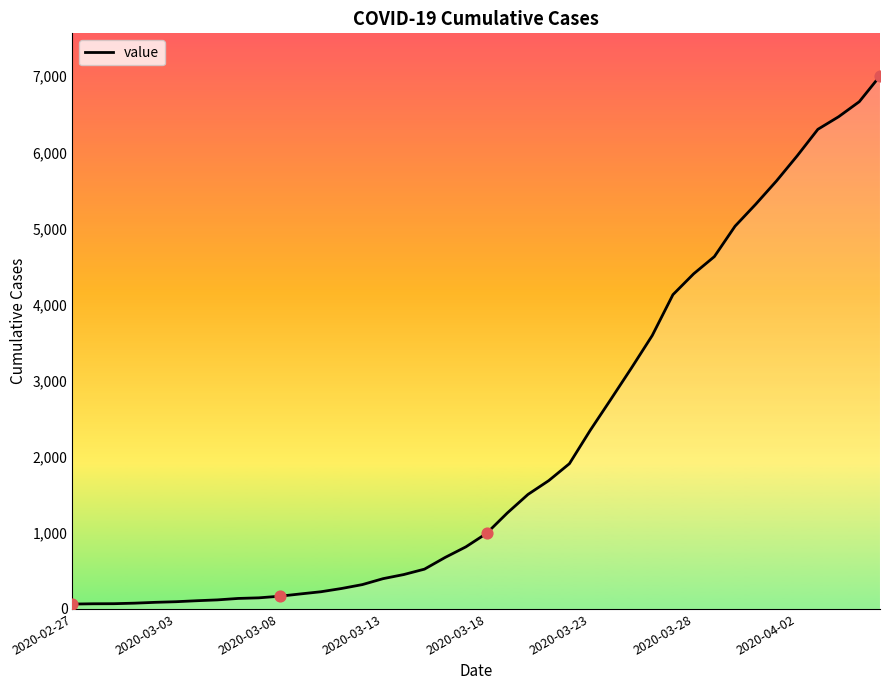

What is the difference between the maximum and minimum values?

6940